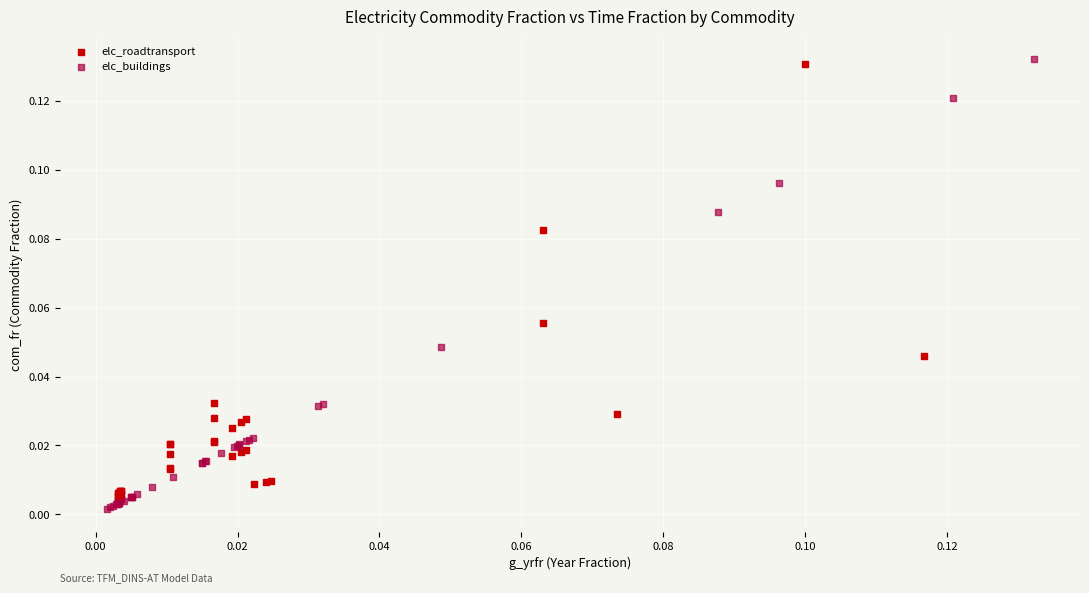

Which series reaches the minimum Y coordinate?

elc_buildings